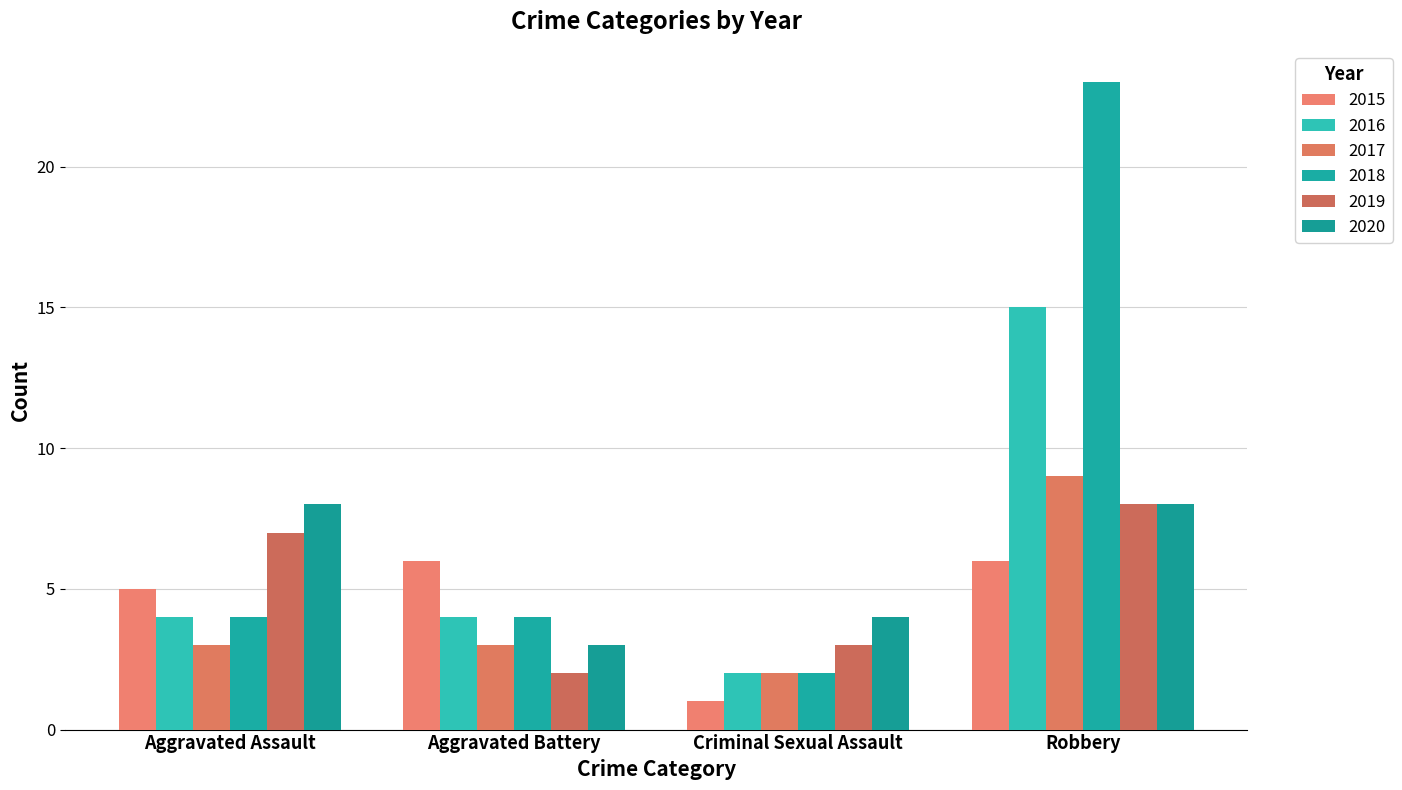

The value of 2018 at Aggravated Battery is 4. True or false?

True